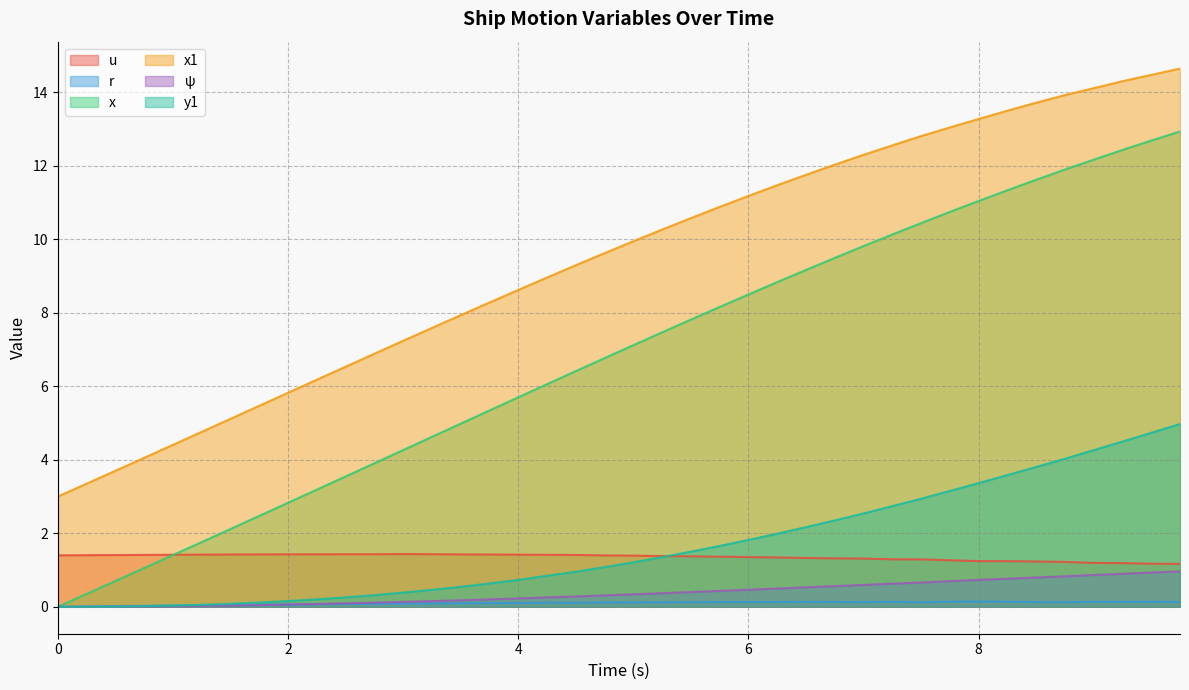

The value of y1 at 12 is 0.6. True or false?

False